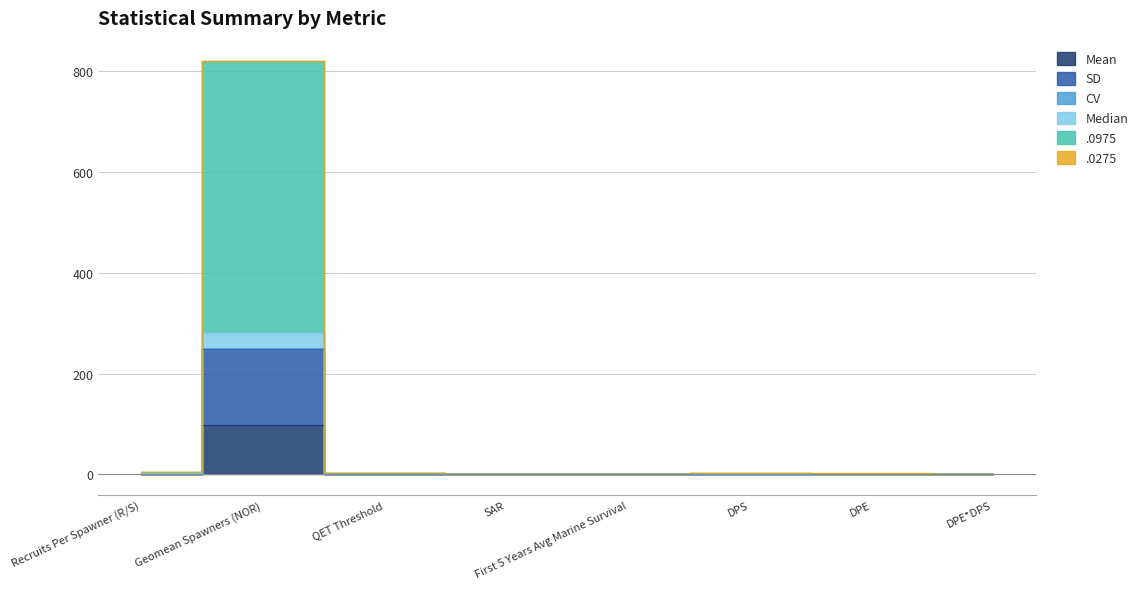

What is the label of the 4th point from the right?

First 5 Years Avg Marine Survival